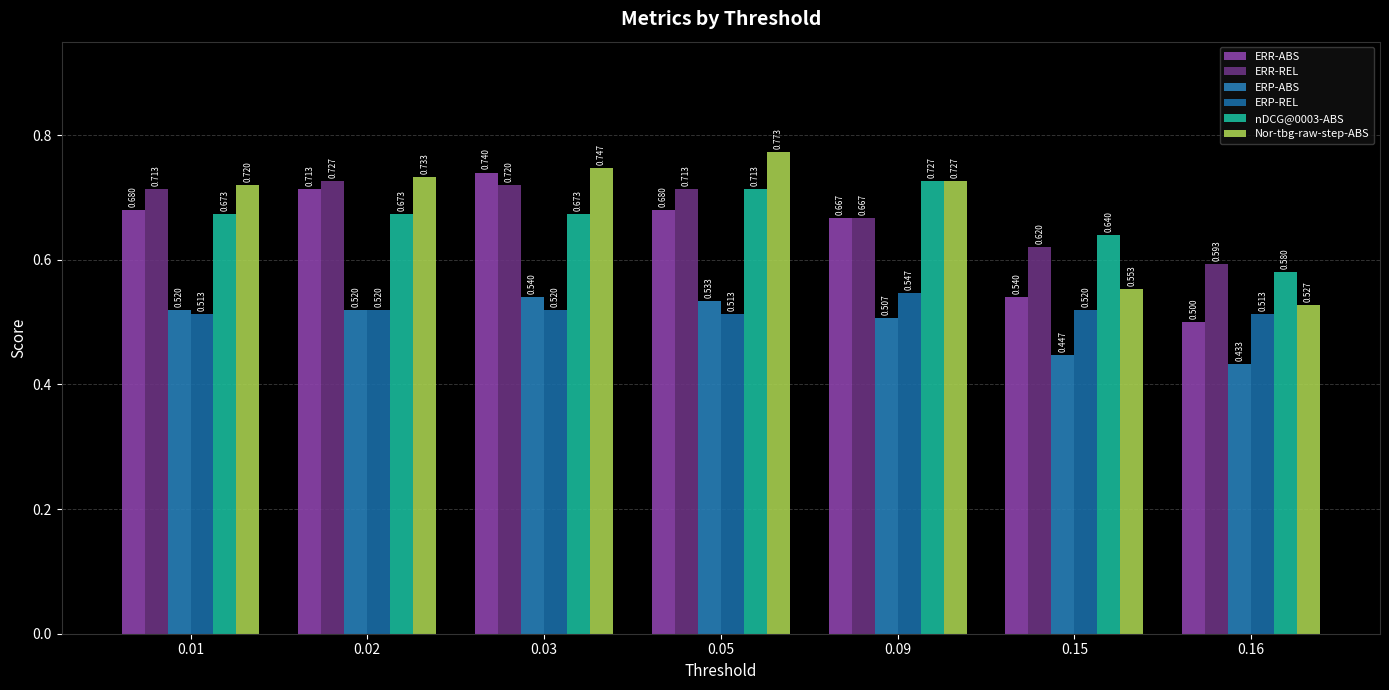

At how many categories does at least one series exceed 0?

7